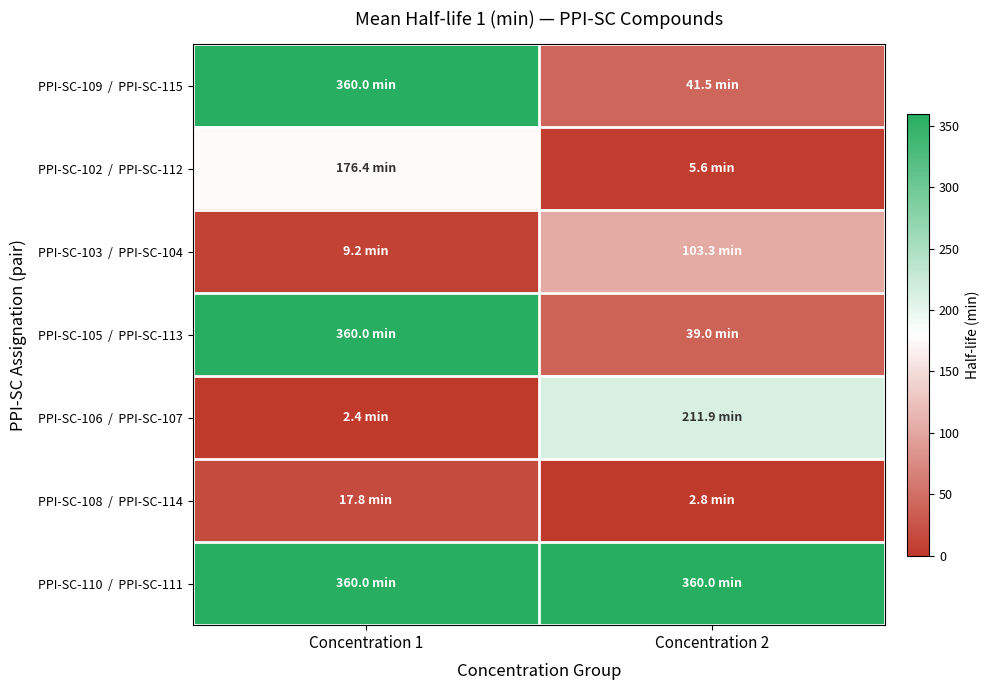

What is the maximum value shown in the chart?

360.0